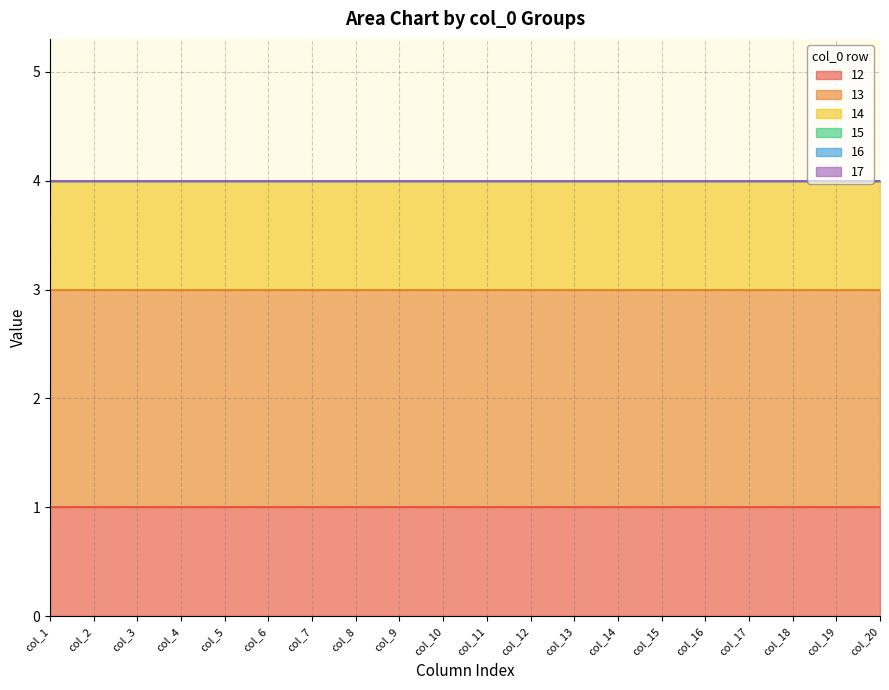

Reading left to right, extract all data points from this chart.

12: 1	1	1	1	1	1	1	1	1	1	1	1	1	1	1	1	1	1	1	1
13: 2	2	2	2	2	2	2	2	2	2	2	2	2	2	2	2	2	2	2	2
14: 1	1	1	1	1	1	1	1	1	1	1	1	1	1	1	1	1	1	1	1
15: 0	0	0	0	0	0	0	0	0	0	0	0	0	0	0	0	0	0	0	0
16: 0	0	0	0	0	0	0	0	0	0	0	0	0	0	0	0	0	0	0	0
17: 0	0	0	0	0	0	0	0	0	0	0	0	0	0	0	0	0	0	0	0